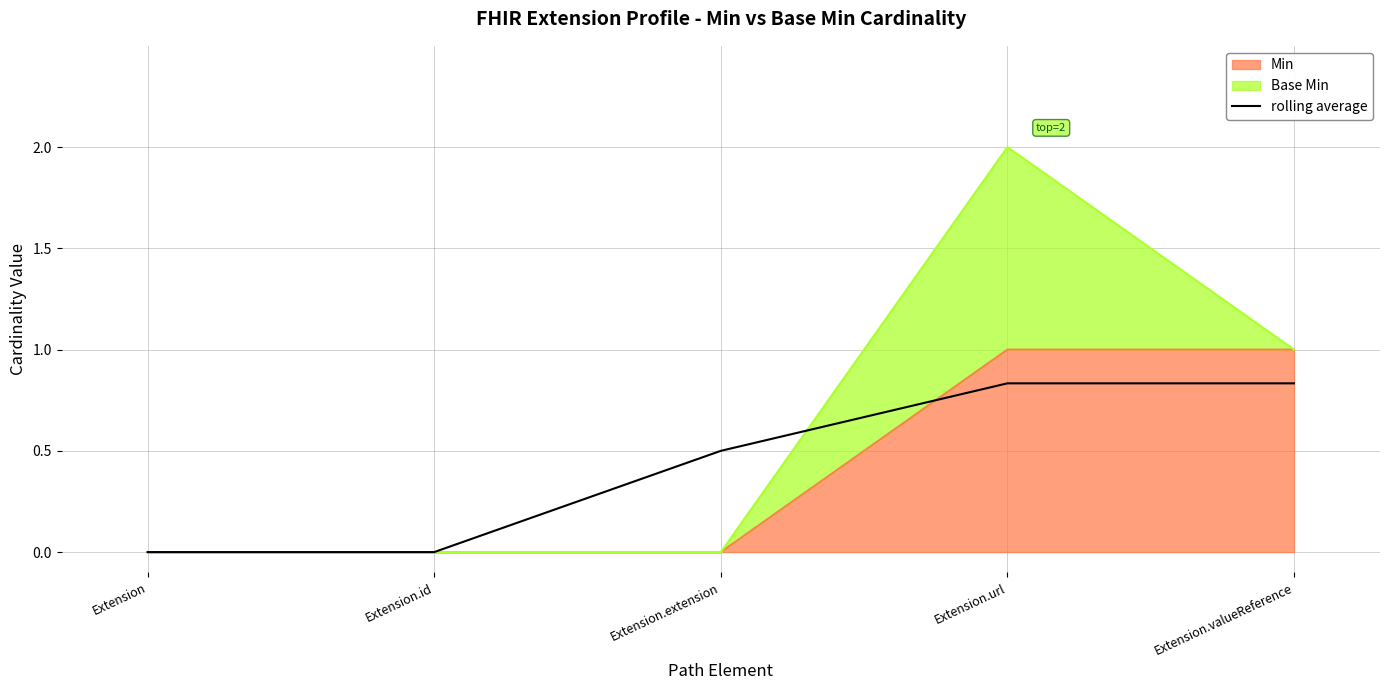

True or false: the data has more than 2 interior local peaks.

False